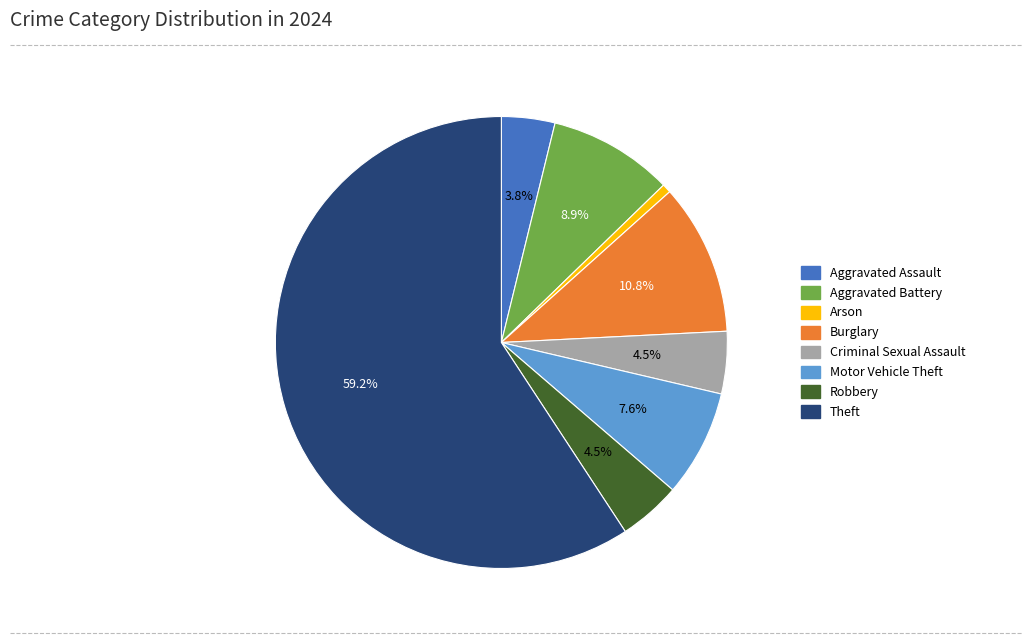

How many slices are in this pie chart?

8